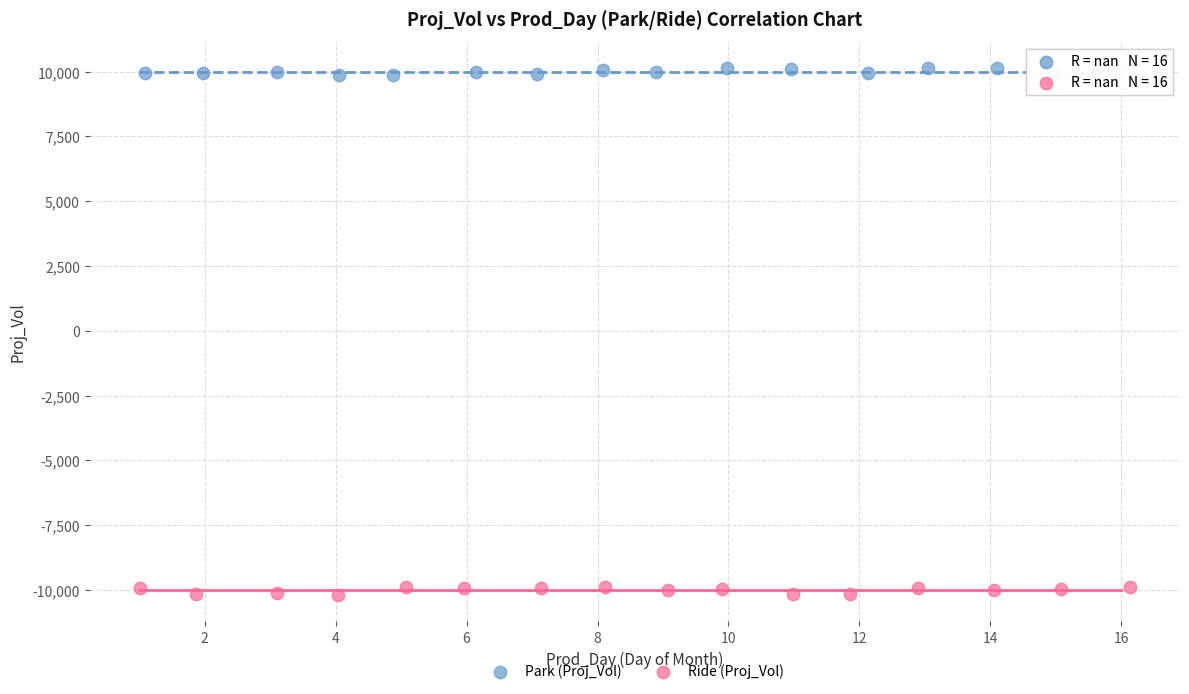

Which series reaches the maximum Y coordinate?

Park (Proj_Vol)